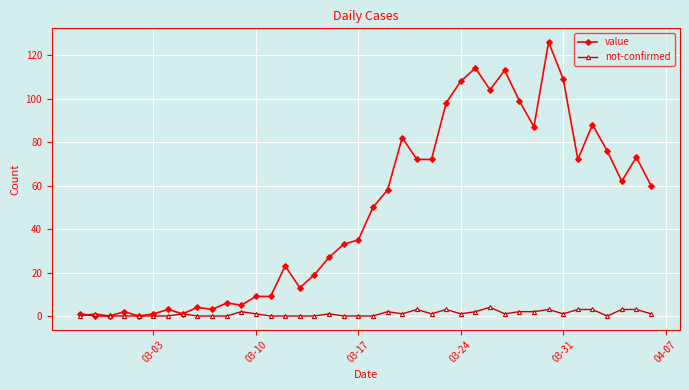

List the series in order of their peak value, highest first.

value, not-confirmed